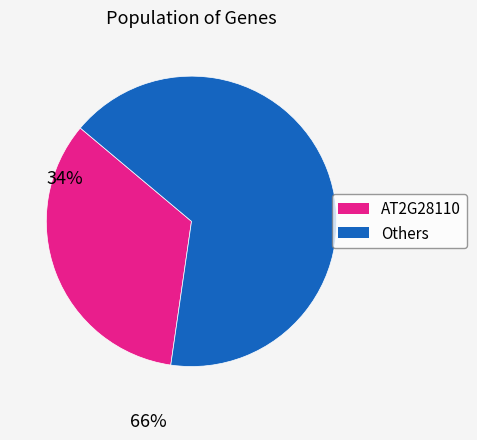

Is there any slice that represents more than half of the pie?

Yes